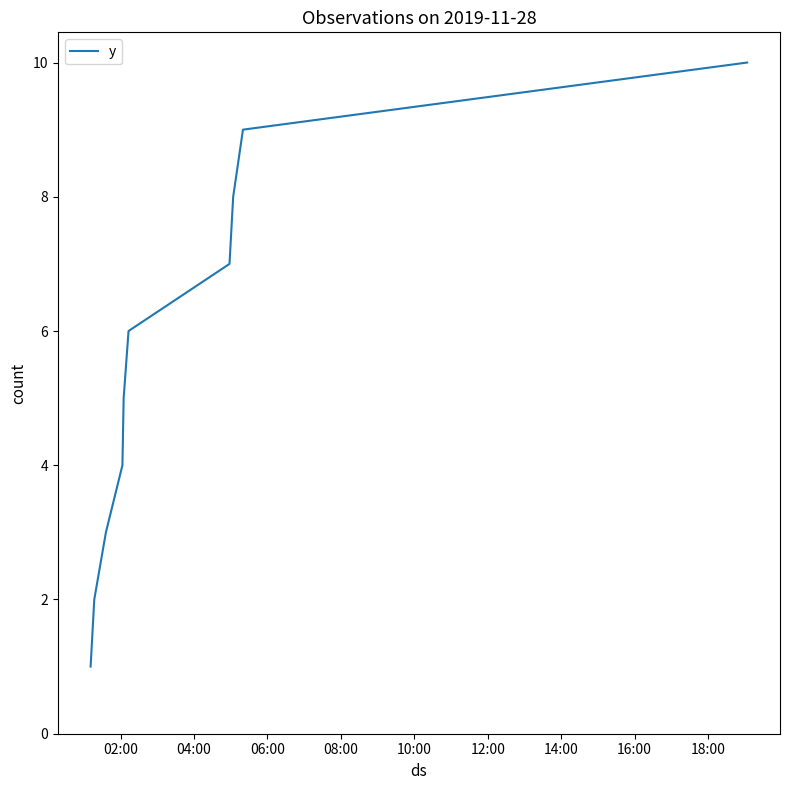

How many values are below 6?

5